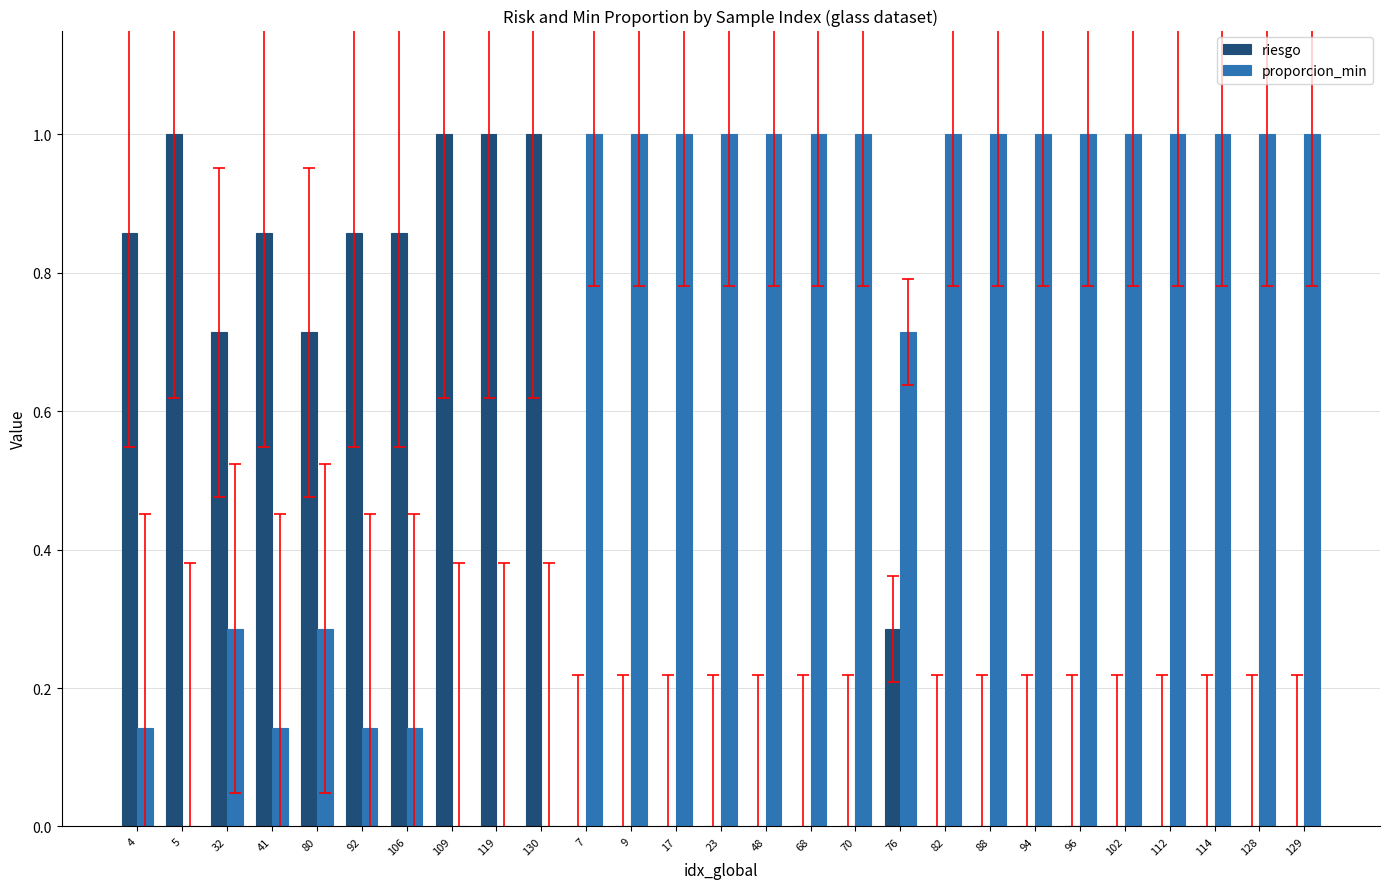

Which series has the largest total across all categories?

proporcion_min